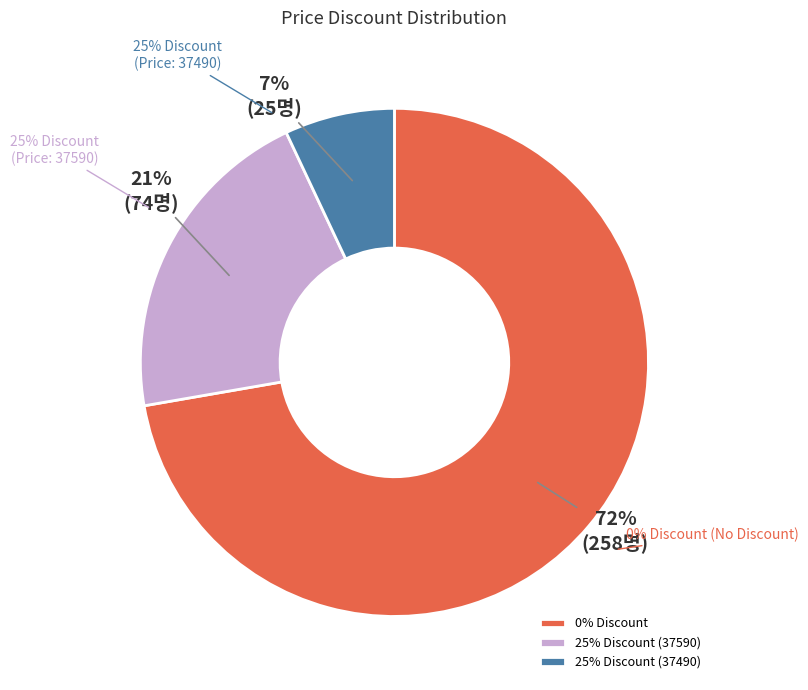

Does any single category account for the majority?

No